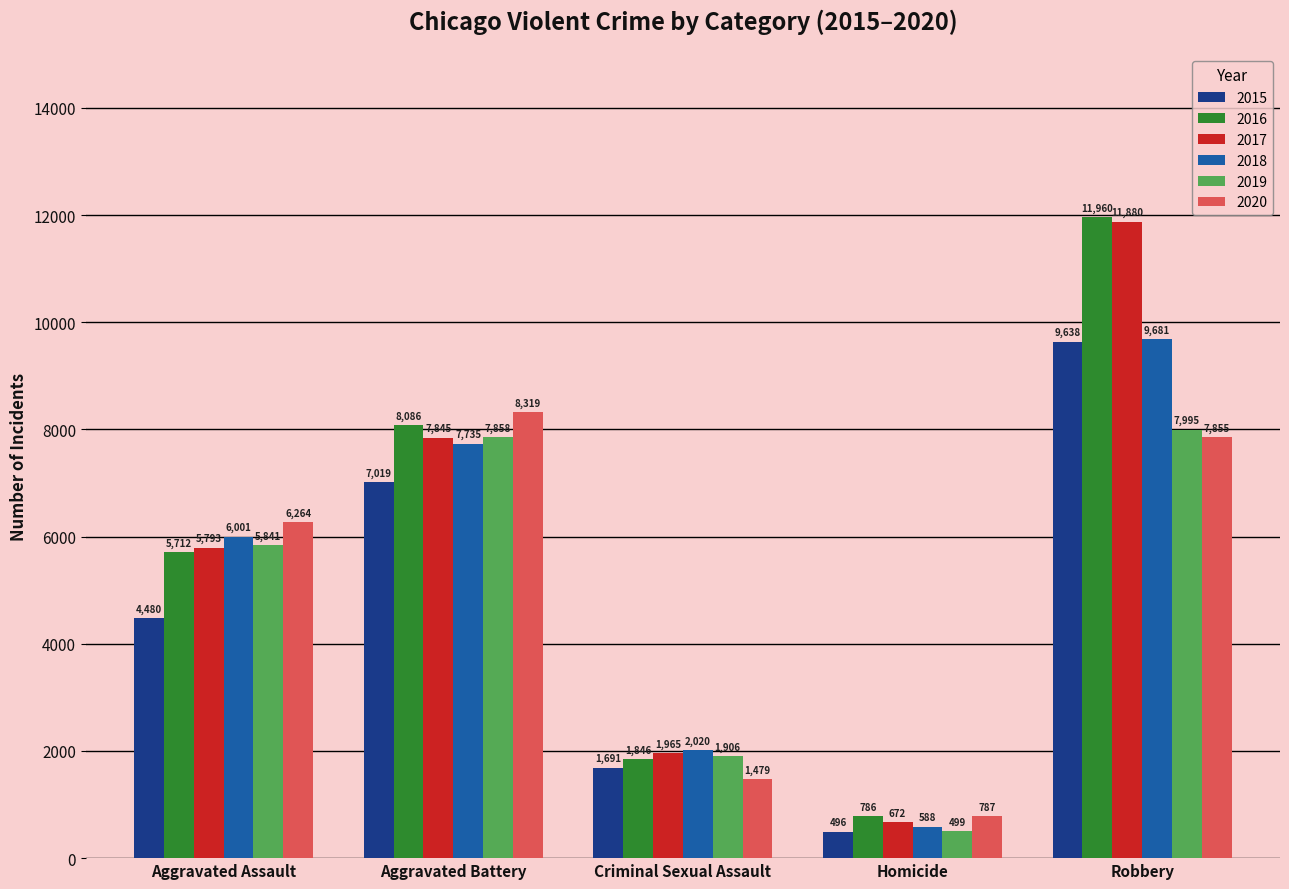

What is the sum of the 2020 values at Robbery and Aggravated Assault?

14119